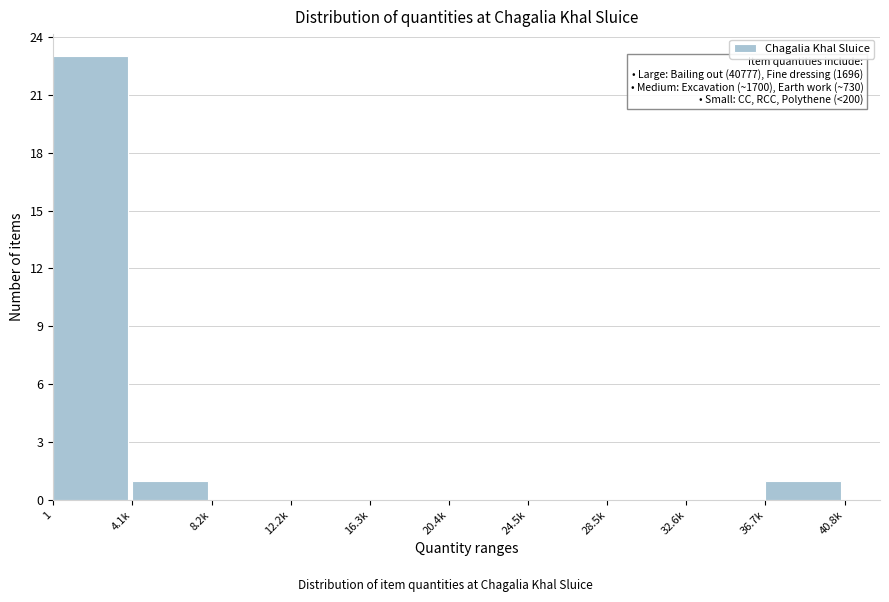

Reading left to right, what are all the values shown in this chart?

1=23	4.1k=1	8.2k=0	12.2k=0	16.3k=0	20.4k=0	24.5k=0	28.5k=0	32.6k=0	36.7k=1